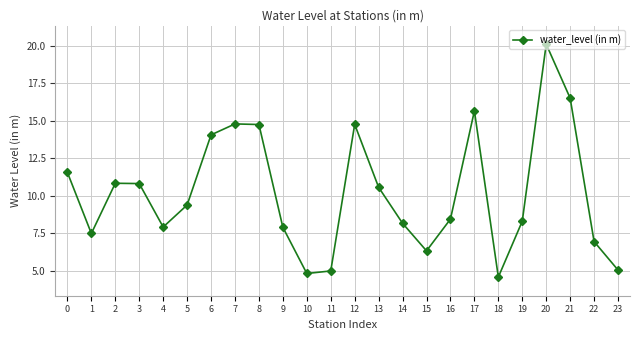

Count the number of data series in this chart.

1